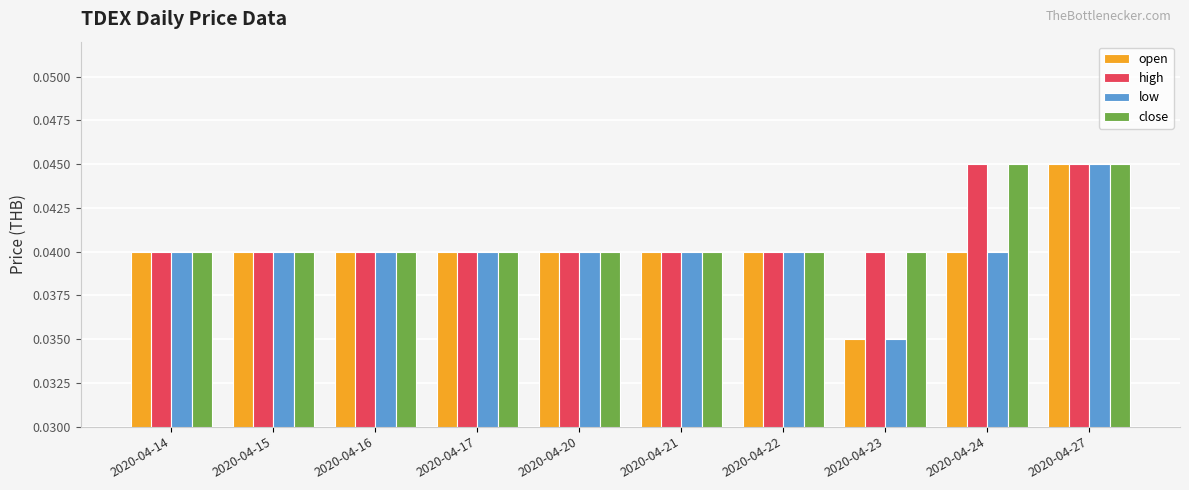

The low series shows 0.1 at 2020-04-17. True or false?

False